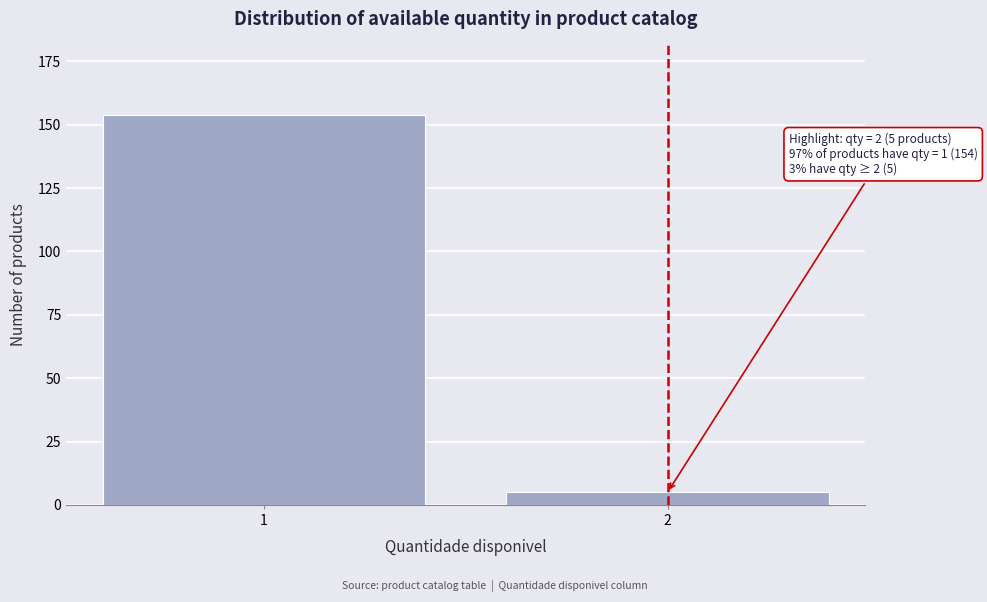

Reading right to left, extract all data points from this chart.

5	154